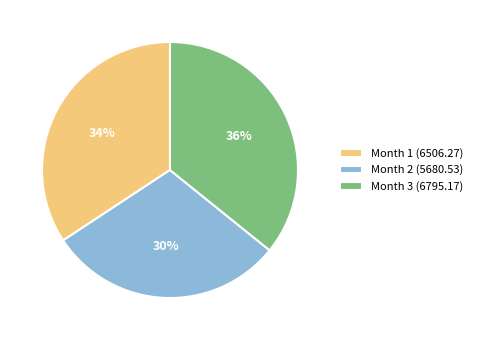

What percentage is the Month 1 slice, to the nearest percent?

34%